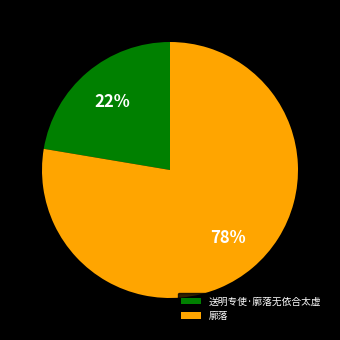

Which has a higher value, 送明专使·廓落无依合太虚 or 廓落?

廓落